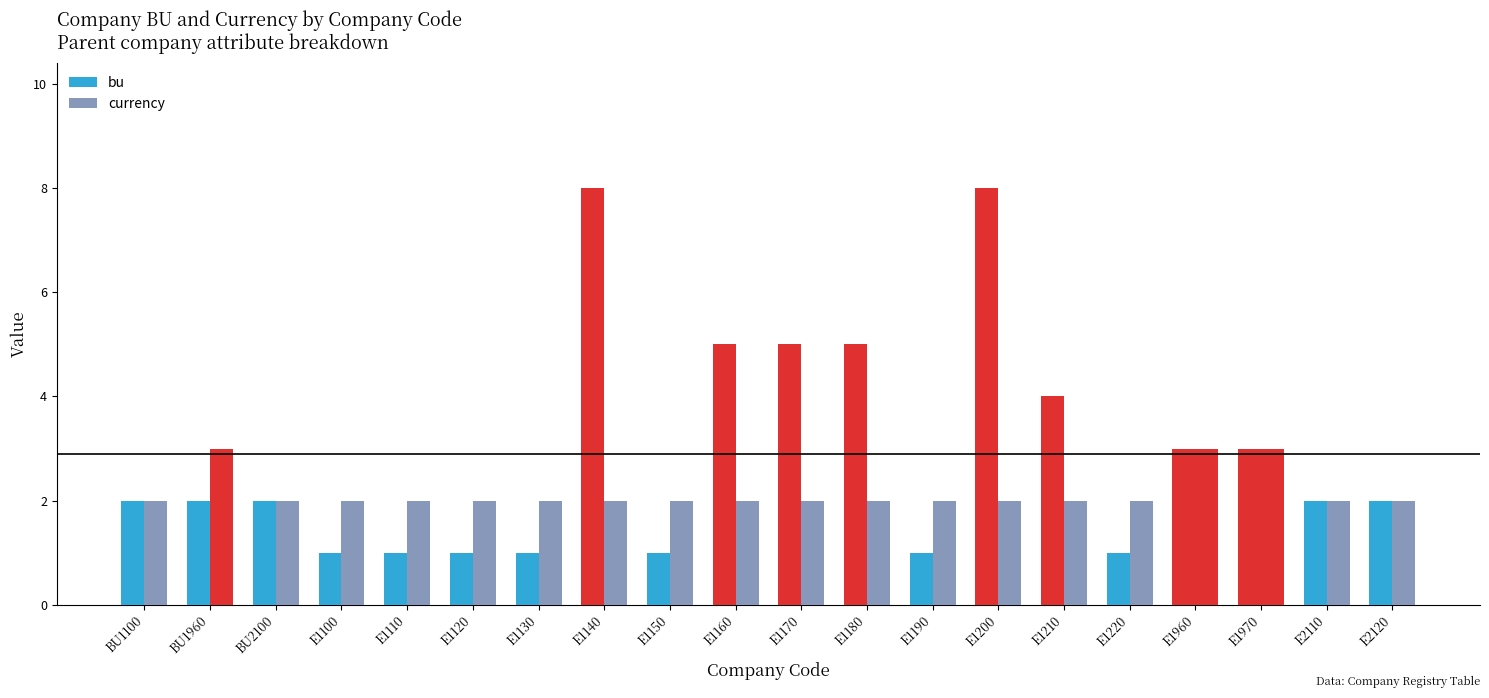

Reading left to right, extract all data points from this chart.

bu: 2	2	2	1	1	1	1	8	1	5	5	5	1	8	4	1	3	3	2	2
currency: 2	3	2	2	2	2	2	2	2	2	2	2	2	2	2	2	3	3	2	2